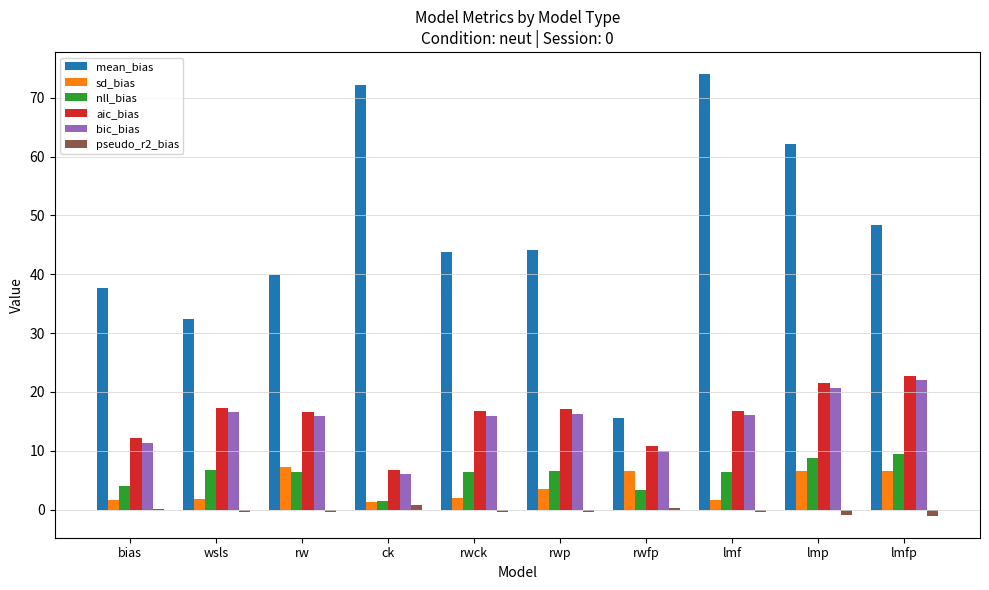

Is the value of sd_bias at ck greater than the value of aic_bias at rwck?

No